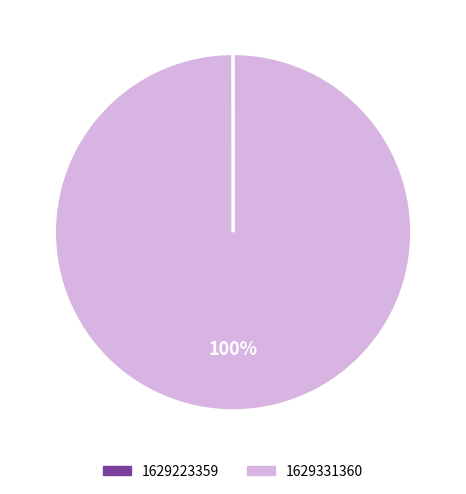

To the nearest percent, what is the difference between the largest and smallest slice percentages?

100%